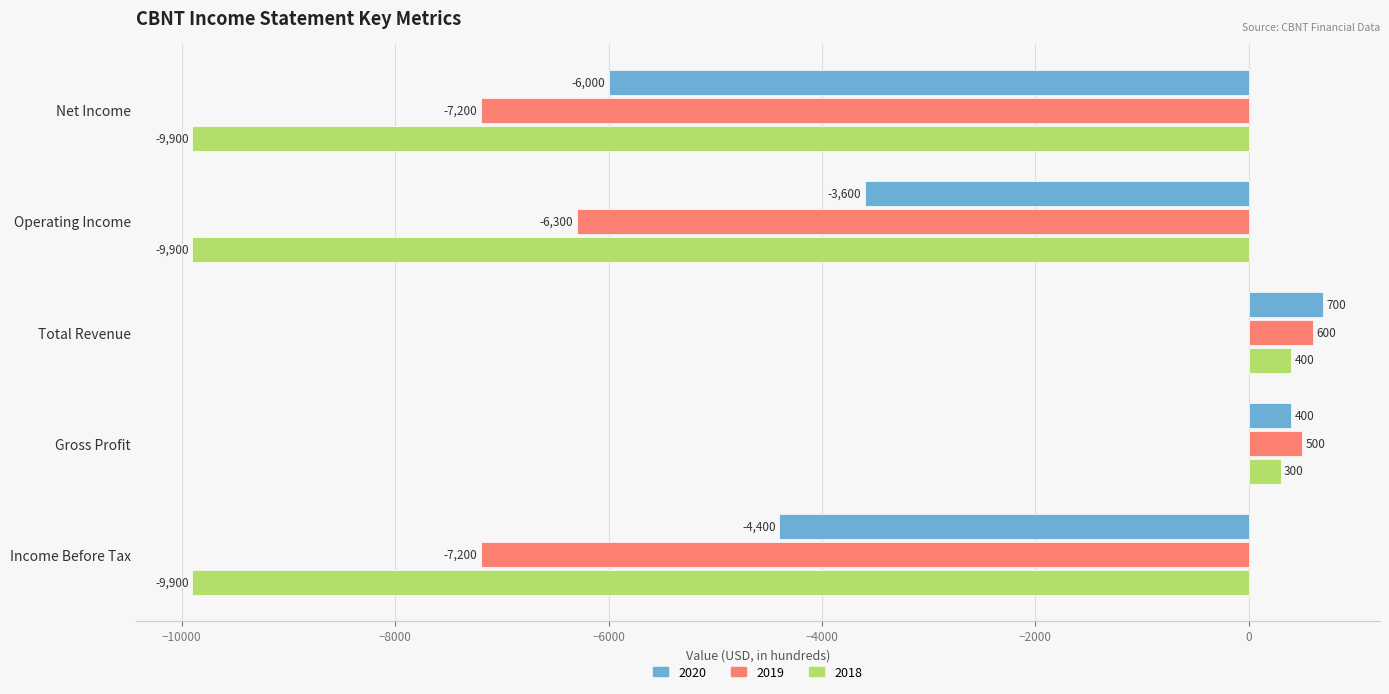

List the series in order of their peak value, highest first.

2020, 2019, 2018